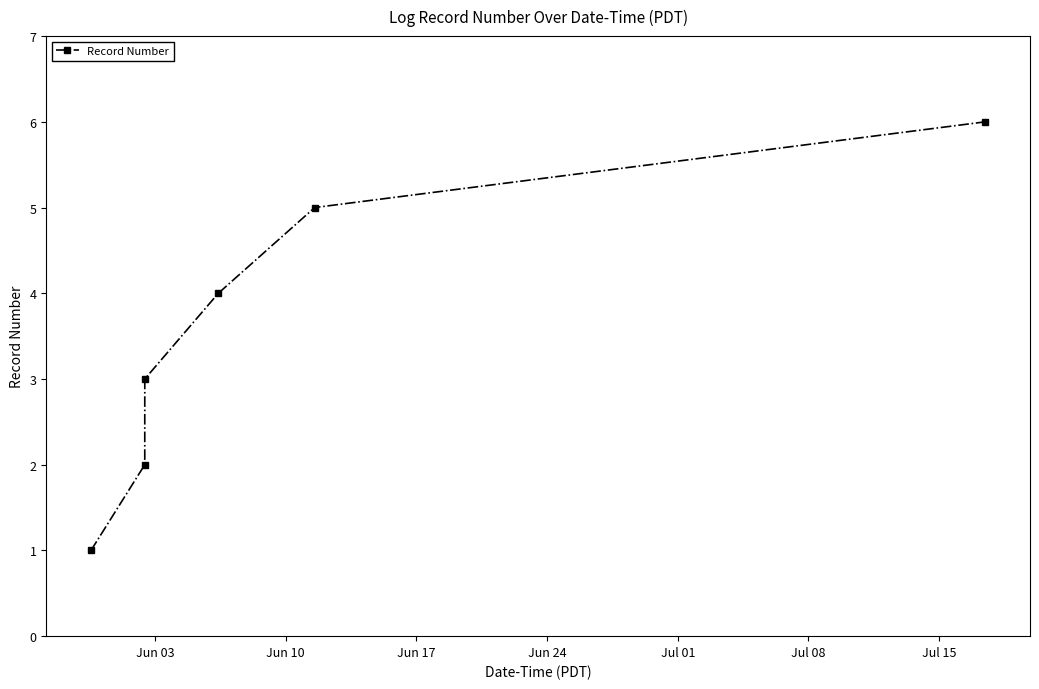

What is the difference between the second highest and second lowest values?

3